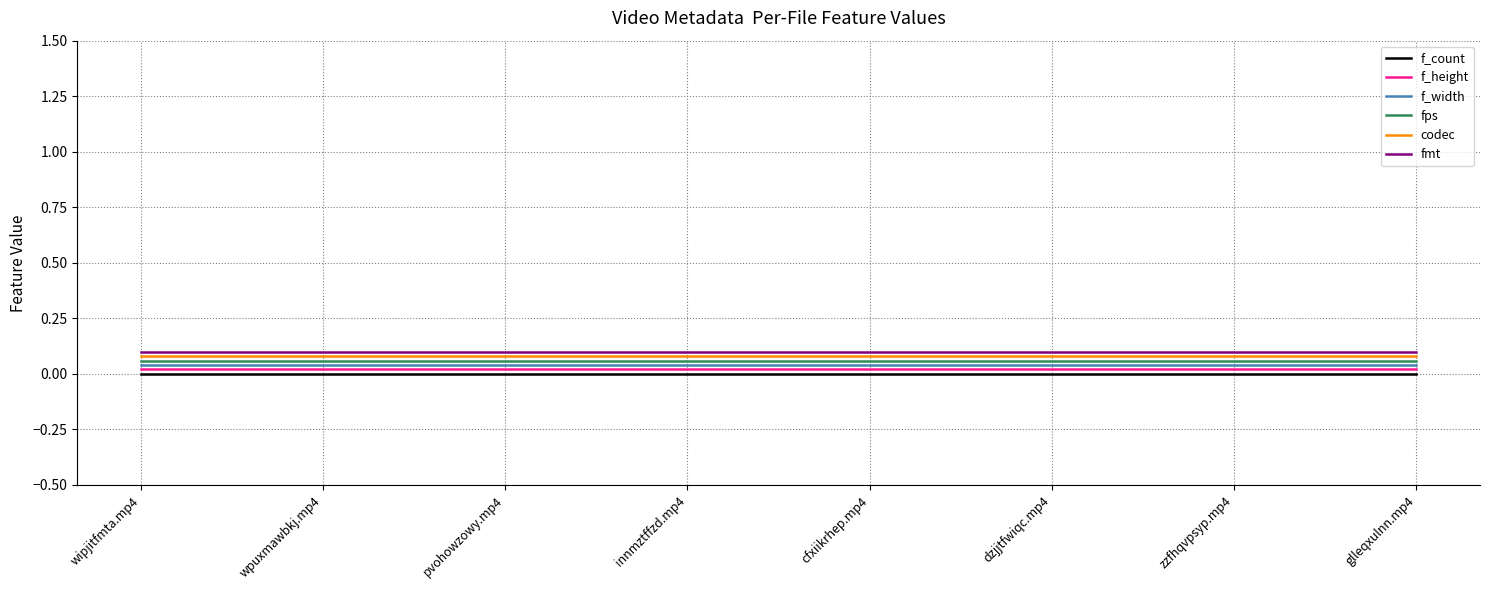

True or false: f_count has a value of 0.0 at zzfhqvpsyp.mp4.

True